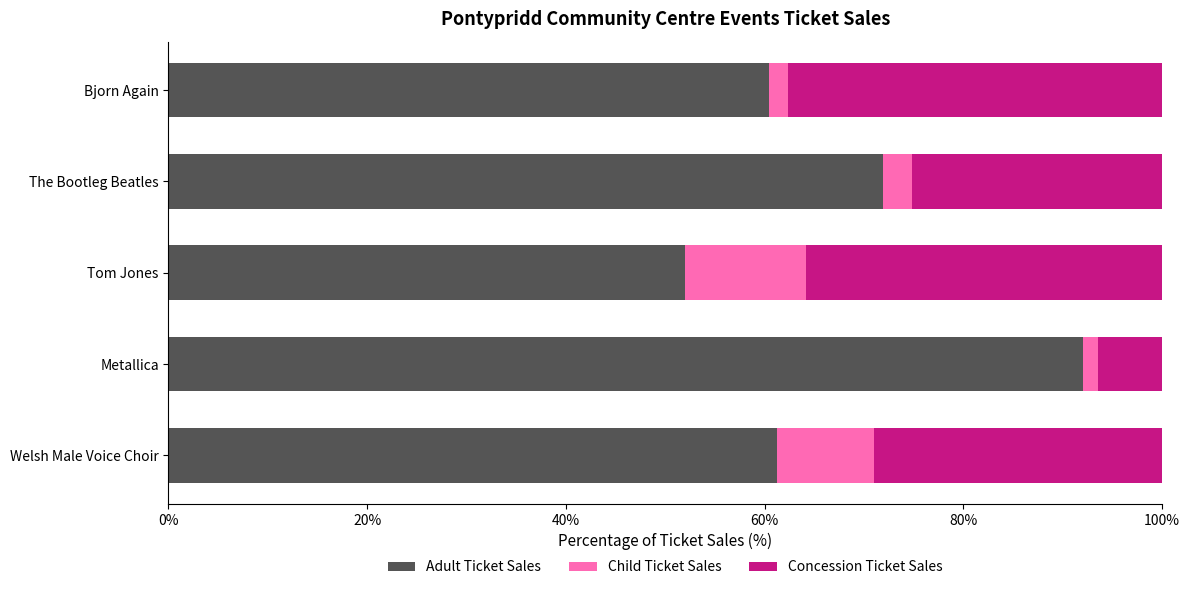

What is the minimum value for Adult Ticket Sales?

52.0